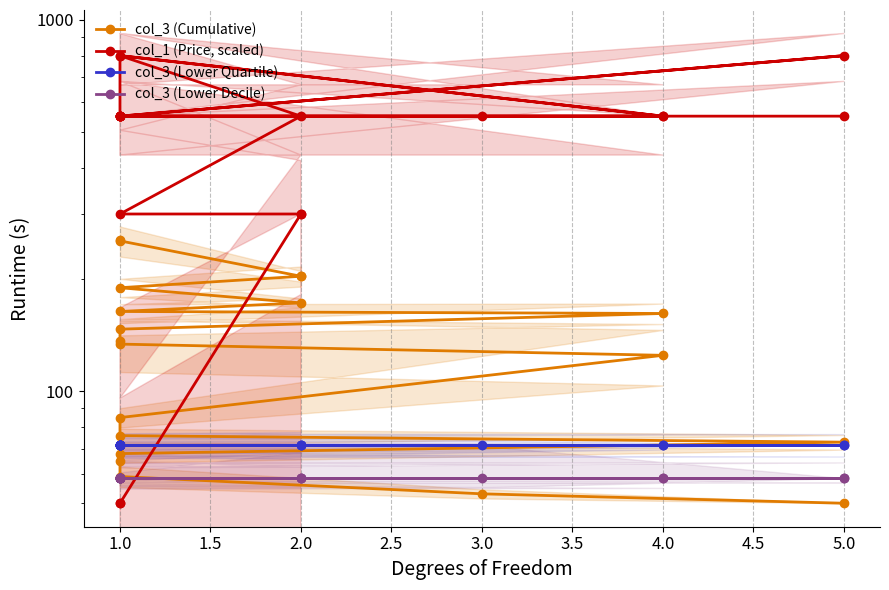

What is the minimum value shown in the chart?

50.0